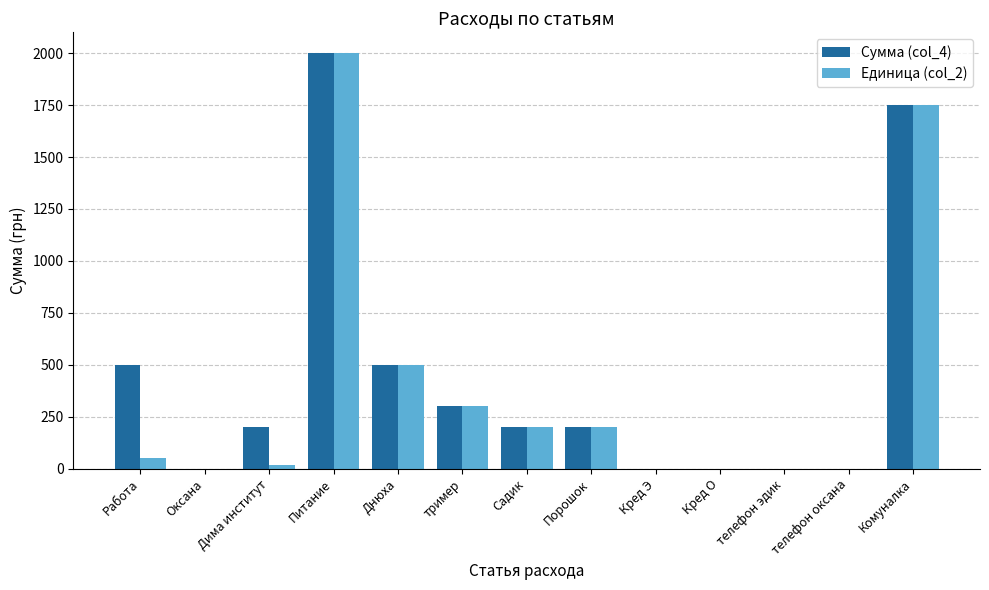

At which category is the sum across all series the highest?

Питание